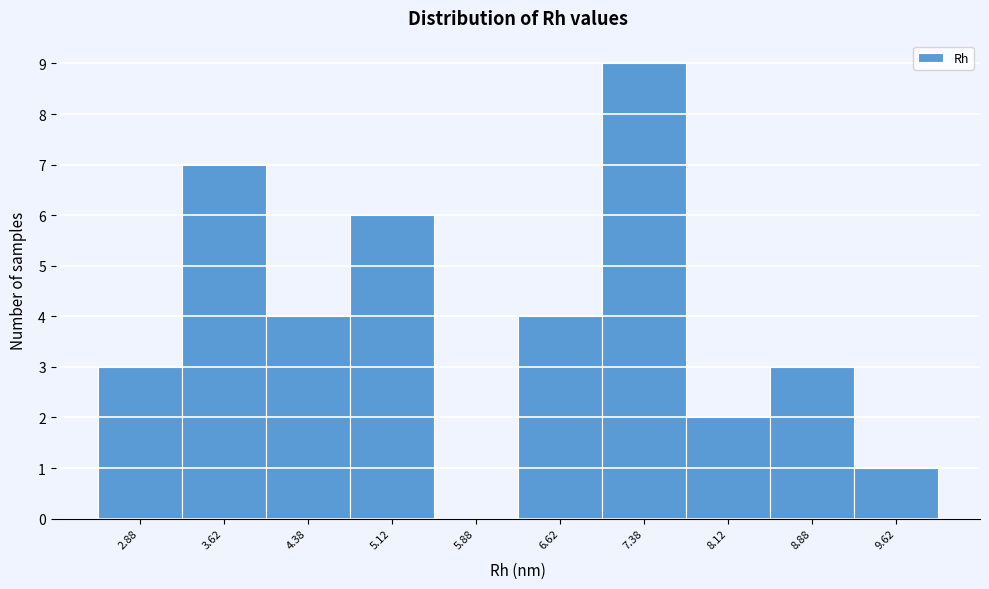

What is the height of the bar covering 7.75 to 8.50 on the x-axis? Neither the bar edges nor the heights are printed on the chart, so give them approximately, as read against the axes.

2